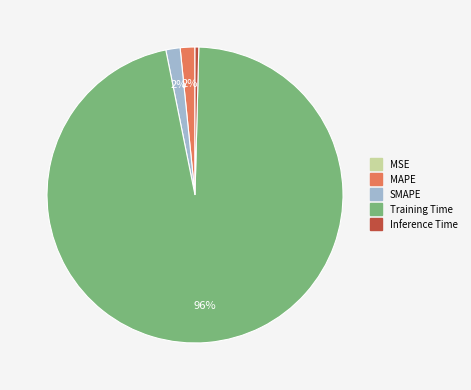

What is the largest slice in the pie chart?

Training Time